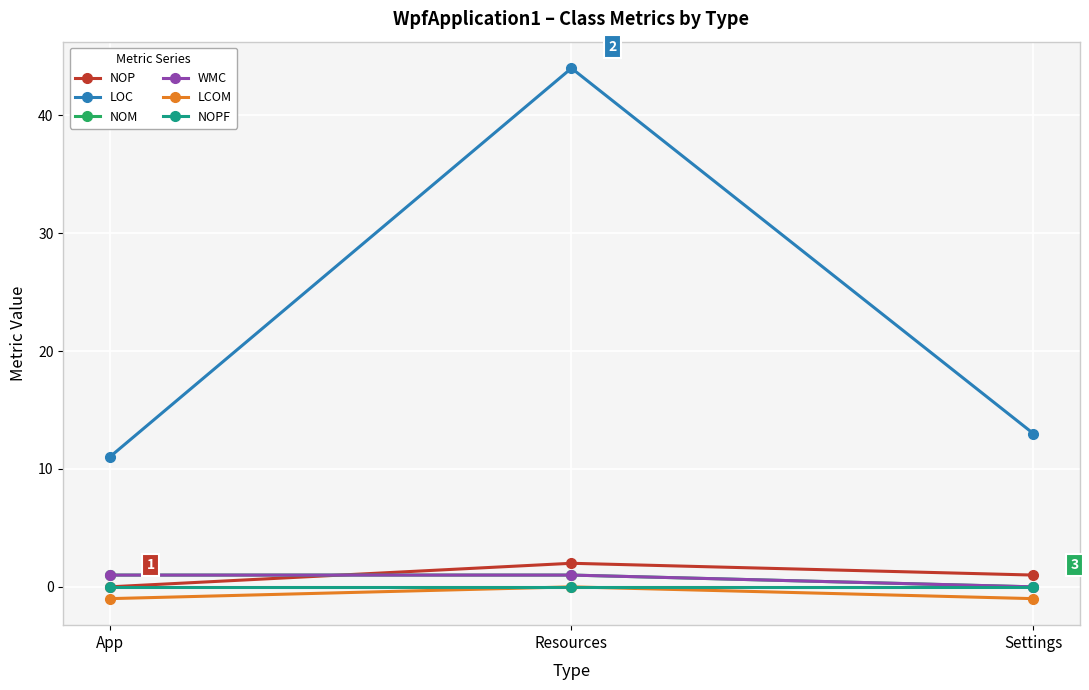

Does the chart have visible grid lines?

Yes